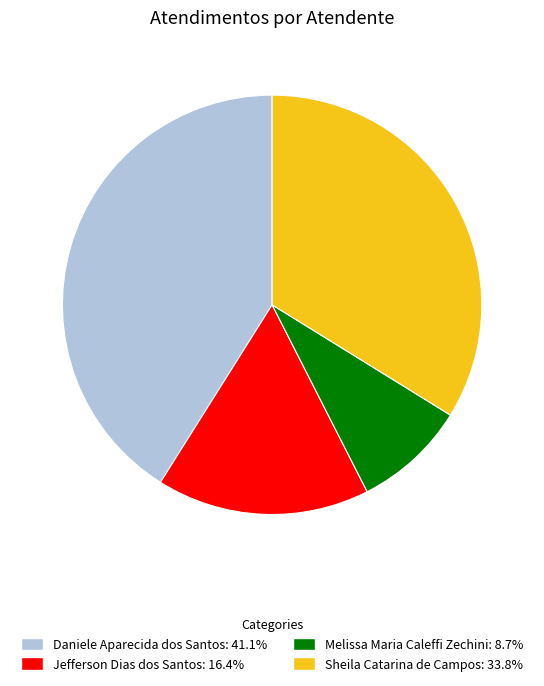

Rank the categories by value from lowest to highest.

Melissa Maria Caleffi Zechini, Jefferson Dias dos Santos, Sheila Catarina de Campos, Daniele Aparecida dos Santos